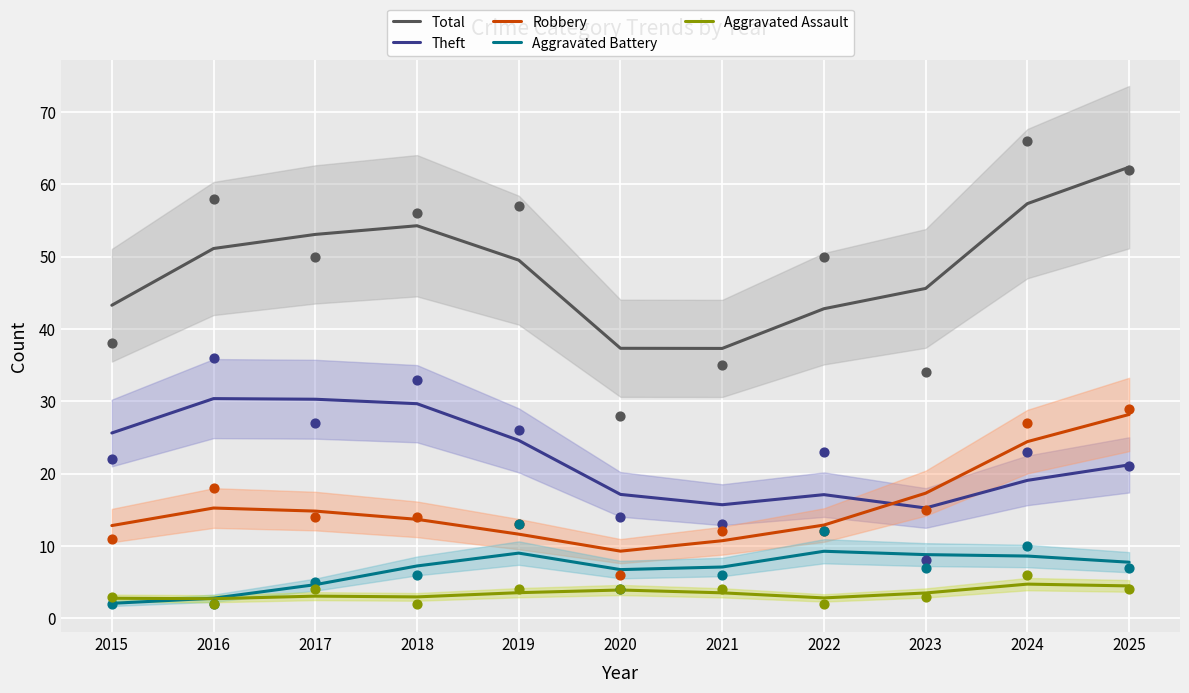

Is the value of Robbery at 2016 greater than the value of Theft at 2023?

No